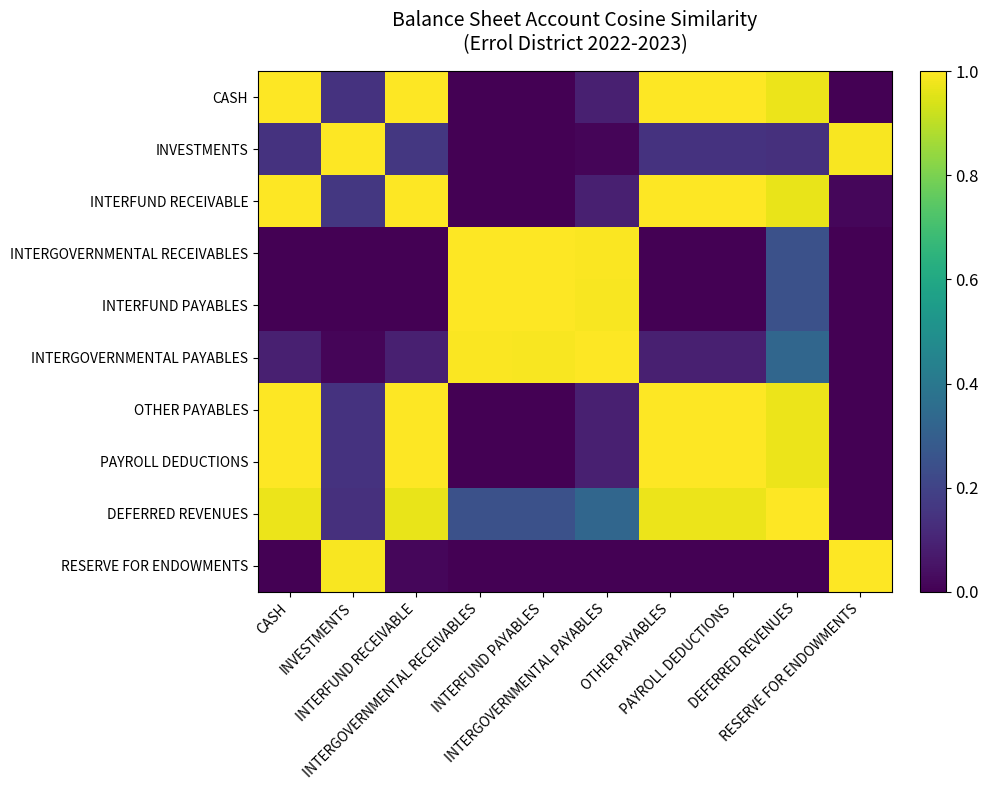

Reading left to right, extract all data points from this chart.

CASH: CASH=1.0	INVESTMENTS=0.1	INTERFUND RECEIVABLE=1.0	INTERGOVERNMENTAL RECEIVABLES=0.0	INTERFUND PAYABLES=0.0	INTERGOVERNMENTAL PAYABLES=0.1	OTHER PAYABLES=1.0	PAYROLL DEDUCTIONS=1.0	DEFERRED REVENUES=1.0	RESERVE FOR ENDOWMENTS=0.0
INVESTMENTS: CASH=0.1	INVESTMENTS=1.0	INTERFUND RECEIVABLE=0.2	INTERGOVERNMENTAL RECEIVABLES=0.0	INTERFUND PAYABLES=0.0	INTERGOVERNMENTAL PAYABLES=0.0	OTHER PAYABLES=0.1	PAYROLL DEDUCTIONS=0.1	DEFERRED REVENUES=0.1	RESERVE FOR ENDOWMENTS=1.0
INTERFUND RECEIVABLE: CASH=1.0	INVESTMENTS=0.2	INTERFUND RECEIVABLE=1.0	INTERGOVERNMENTAL RECEIVABLES=0.0	INTERFUND PAYABLES=0.0	INTERGOVERNMENTAL PAYABLES=0.1	OTHER PAYABLES=1.0	PAYROLL DEDUCTIONS=1.0	DEFERRED REVENUES=1.0	RESERVE FOR ENDOWMENTS=0.0
INTERGOVERNMENTAL RECEIVABLES: CASH=0.0	INVESTMENTS=0.0	INTERFUND RECEIVABLE=0.0	INTERGOVERNMENTAL RECEIVABLES=1.0	INTERFUND PAYABLES=1.0	INTERGOVERNMENTAL PAYABLES=1.0	OTHER PAYABLES=0.0	PAYROLL DEDUCTIONS=0.0	DEFERRED REVENUES=0.2	RESERVE FOR ENDOWMENTS=0.0
INTERFUND PAYABLES: CASH=0.0	INVESTMENTS=0.0	INTERFUND RECEIVABLE=0.0	INTERGOVERNMENTAL RECEIVABLES=1.0	INTERFUND PAYABLES=1.0	INTERGOVERNMENTAL PAYABLES=1.0	OTHER PAYABLES=0.0	PAYROLL DEDUCTIONS=0.0	DEFERRED REVENUES=0.2	RESERVE FOR ENDOWMENTS=0.0
INTERGOVERNMENTAL PAYABLES: CASH=0.1	INVESTMENTS=0.0	INTERFUND RECEIVABLE=0.1	INTERGOVERNMENTAL RECEIVABLES=1.0	INTERFUND PAYABLES=1.0	INTERGOVERNMENTAL PAYABLES=1.0	OTHER PAYABLES=0.1	PAYROLL DEDUCTIONS=0.1	DEFERRED REVENUES=0.3	RESERVE FOR ENDOWMENTS=0.0
OTHER PAYABLES: CASH=1.0	INVESTMENTS=0.1	INTERFUND RECEIVABLE=1.0	INTERGOVERNMENTAL RECEIVABLES=0.0	INTERFUND PAYABLES=0.0	INTERGOVERNMENTAL PAYABLES=0.1	OTHER PAYABLES=1.0	PAYROLL DEDUCTIONS=1.0	DEFERRED REVENUES=1.0	RESERVE FOR ENDOWMENTS=0.0
PAYROLL DEDUCTIONS: CASH=1.0	INVESTMENTS=0.1	INTERFUND RECEIVABLE=1.0	INTERGOVERNMENTAL RECEIVABLES=0.0	INTERFUND PAYABLES=0.0	INTERGOVERNMENTAL PAYABLES=0.1	OTHER PAYABLES=1.0	PAYROLL DEDUCTIONS=1.0	DEFERRED REVENUES=1.0	RESERVE FOR ENDOWMENTS=0.0
DEFERRED REVENUES: CASH=1.0	INVESTMENTS=0.1	INTERFUND RECEIVABLE=1.0	INTERGOVERNMENTAL RECEIVABLES=0.2	INTERFUND PAYABLES=0.2	INTERGOVERNMENTAL PAYABLES=0.3	OTHER PAYABLES=1.0	PAYROLL DEDUCTIONS=1.0	DEFERRED REVENUES=1.0	RESERVE FOR ENDOWMENTS=0.0
RESERVE FOR ENDOWMENTS: CASH=0.0	INVESTMENTS=1.0	INTERFUND RECEIVABLE=0.0	INTERGOVERNMENTAL RECEIVABLES=0.0	INTERFUND PAYABLES=0.0	INTERGOVERNMENTAL PAYABLES=0.0	OTHER PAYABLES=0.0	PAYROLL DEDUCTIONS=0.0	DEFERRED REVENUES=0.0	RESERVE FOR ENDOWMENTS=1.0